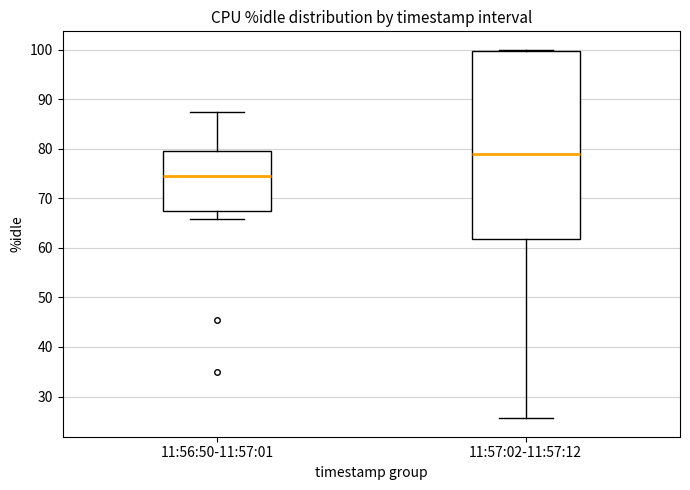

Reading left to right, transcribe this box plot: for each box, give where its median line is, the range the box spans, and where its two whiskers end, as read against the y-axis. The values are not printed on the chart, so give them approximately, as read against the axis.

11:56:50-11:57:01: median 75, box 68 to 80, whiskers 66 to 87
11:57:02-11:57:12: median 79, box 62 to 100, whiskers 26 to 100